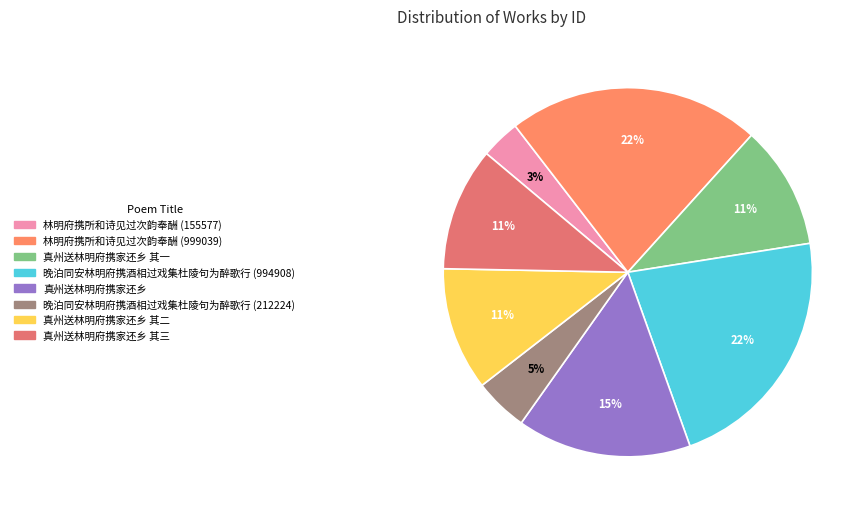

Is there a majority slice in this chart?

No